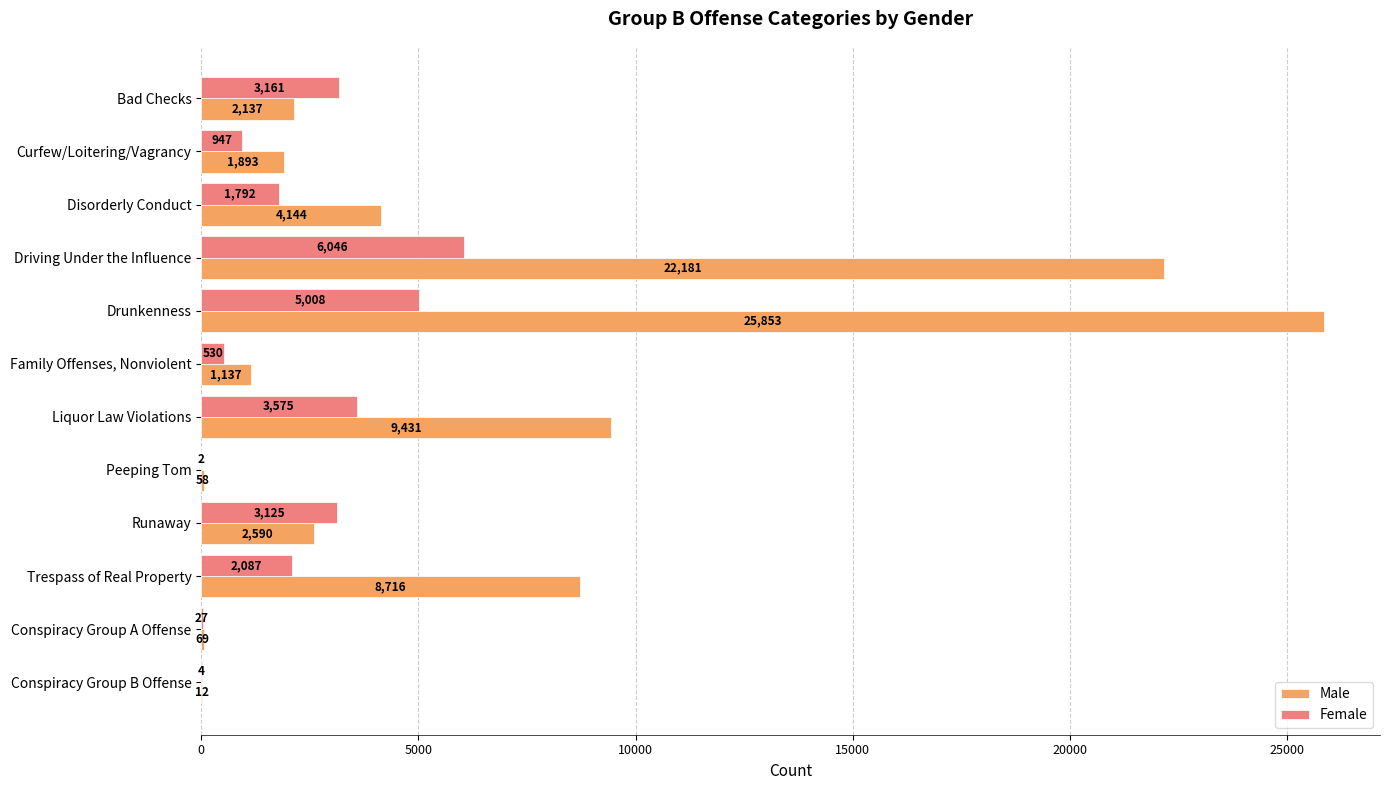

Read the Female value at Liquor Law Violations, to the nearest 50.

3600